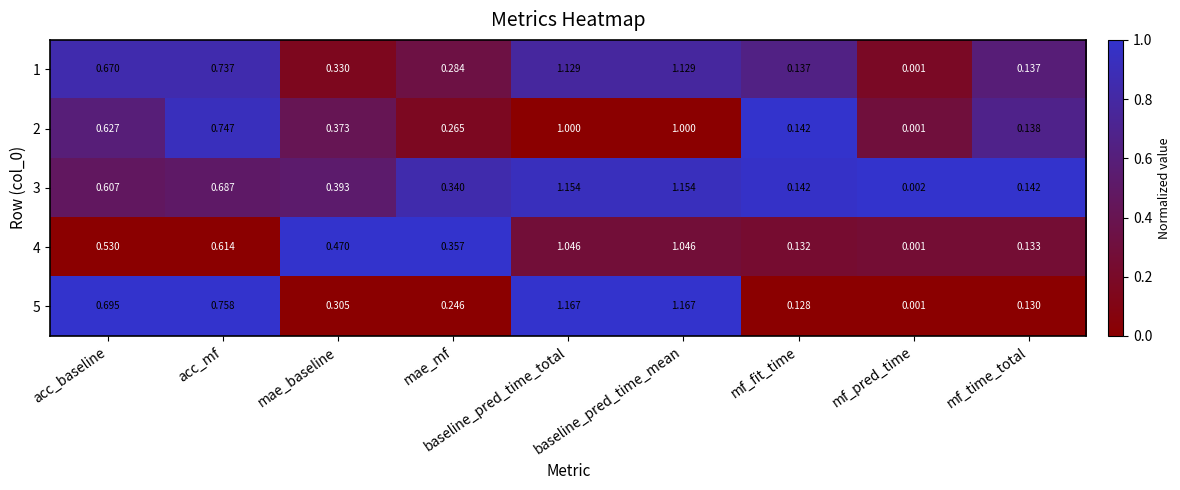

At which label is 5 closest to 0?

mf_pred_time